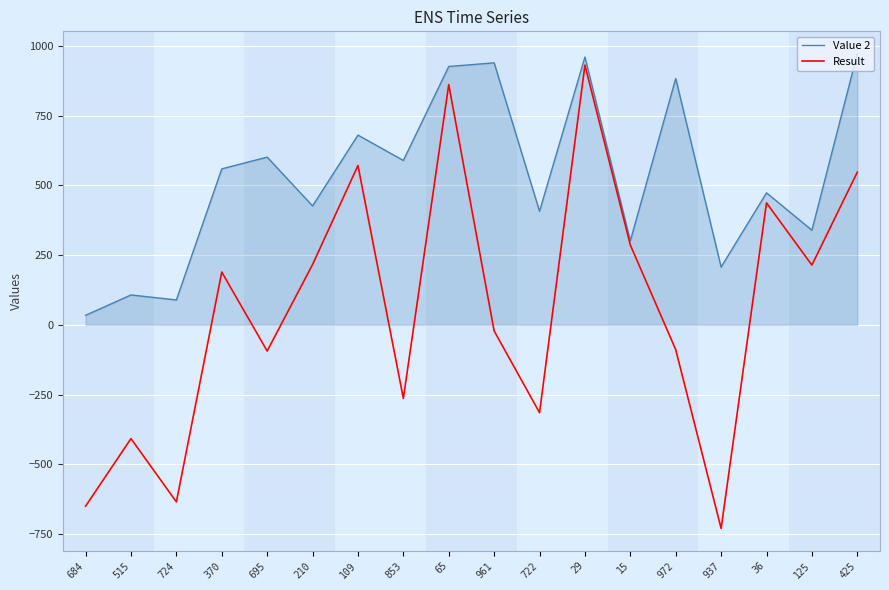

What is the approximate value of Value 2 at 961, to the nearest 50?

950